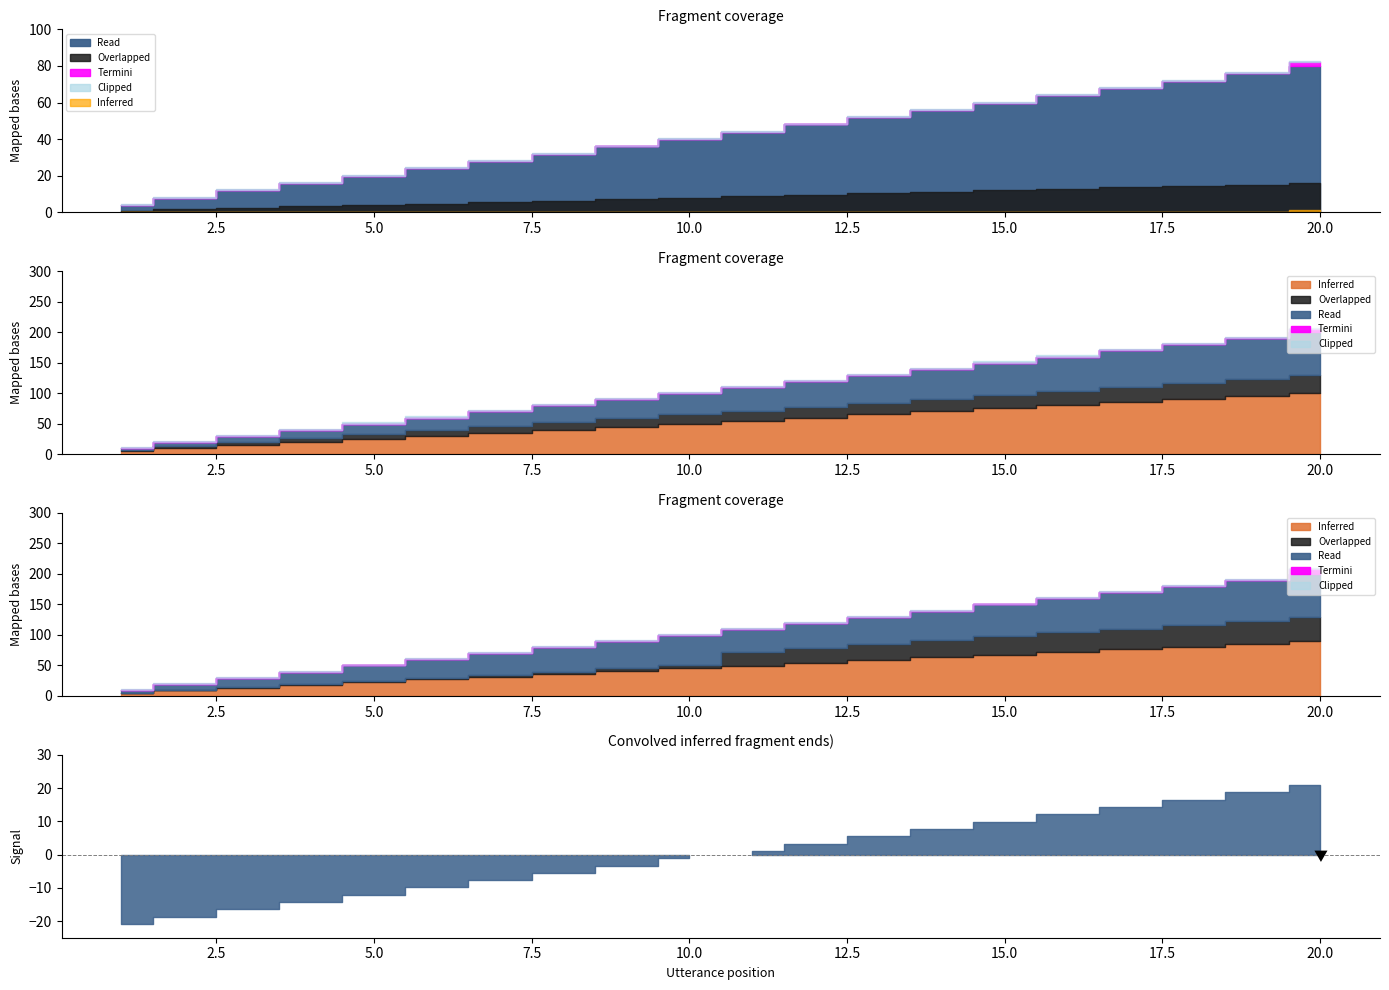

The value of utterance_id at 15 is 4. True or false?

False